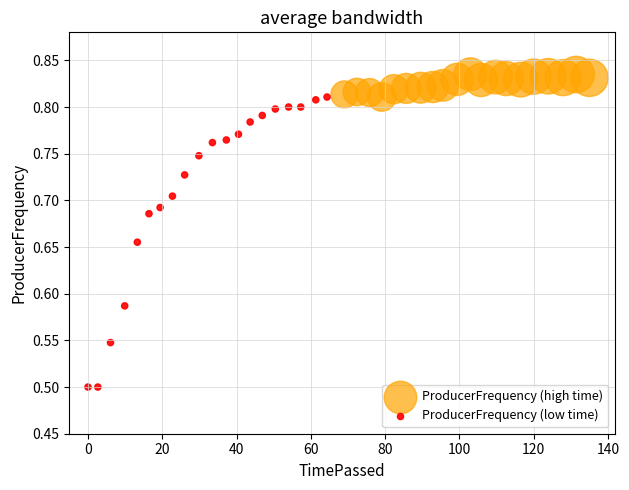

Which series reaches the minimum Y coordinate?

ProducerFrequency (low time)